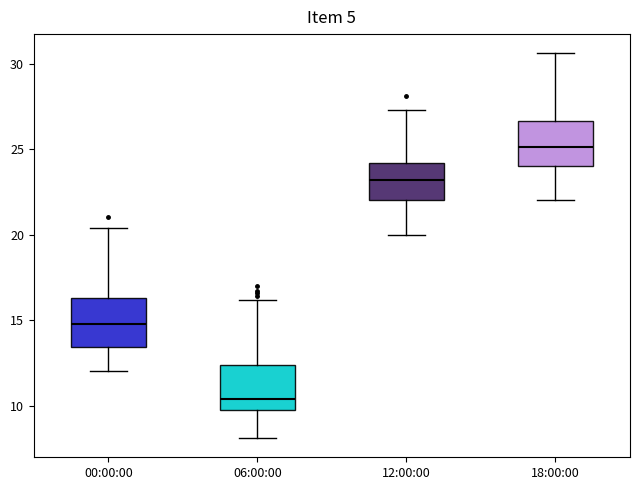

Where is the upper edge of the box for 18:00:00 on the y-axis? The values are not printed on the chart, so give them approximately, as read against the axis.

26.5